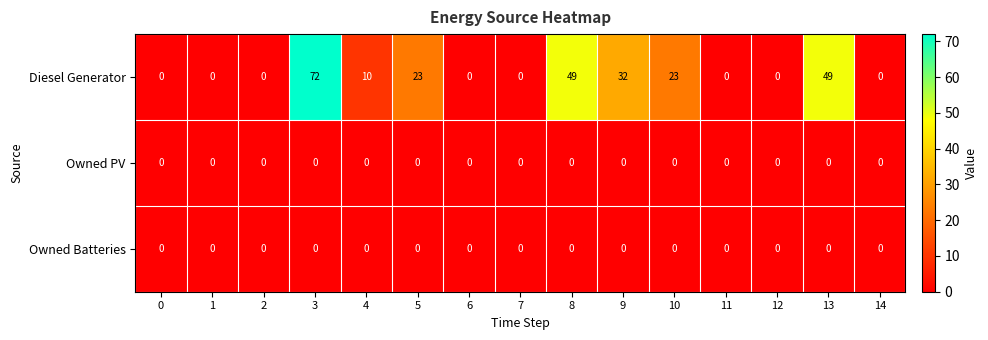

Count the number of data series in this chart.

3